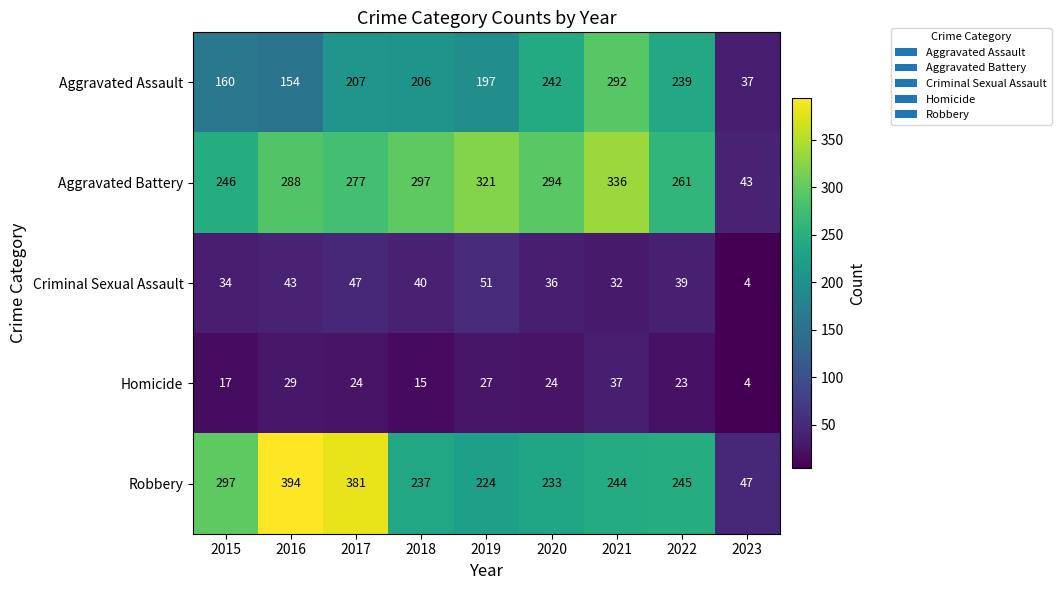

Rank the series at 2022 from lowest to highest value.

Homicide, Criminal Sexual Assault, Aggravated Assault, Robbery, Aggravated Battery